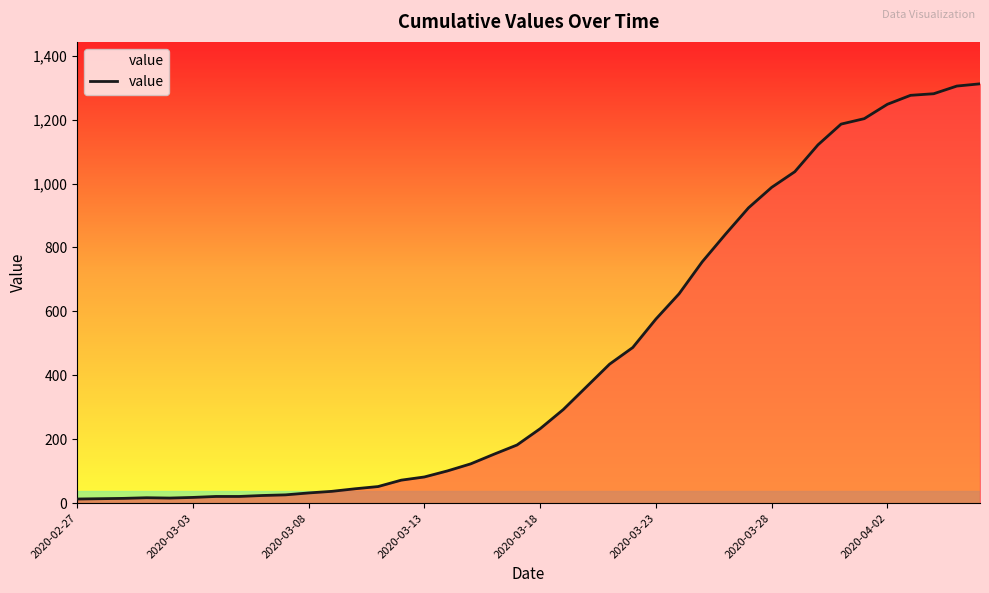

Is it true that the value at 2020-03-13 is 82?

True